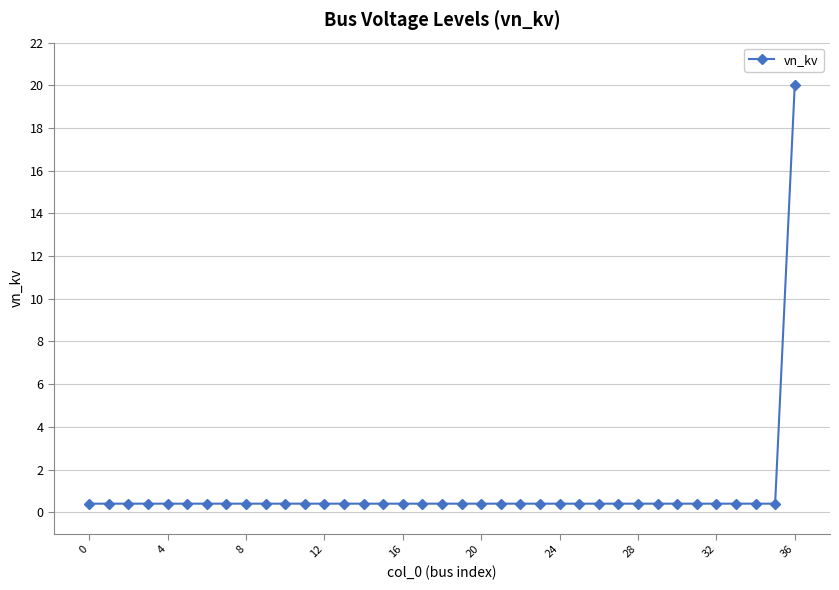

What is the average value?

0.9